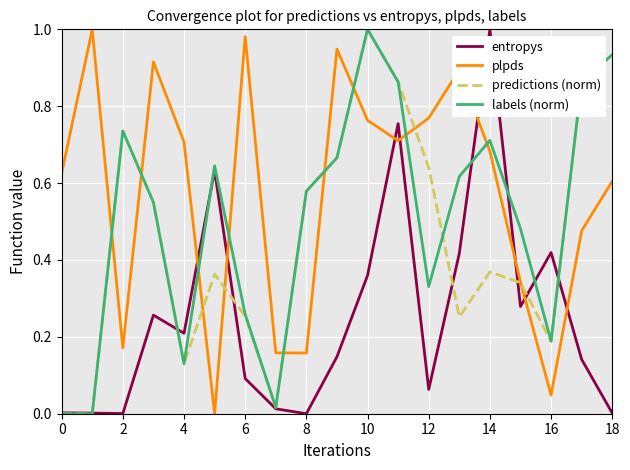

How many times do plpds and entropys cross each other?

8